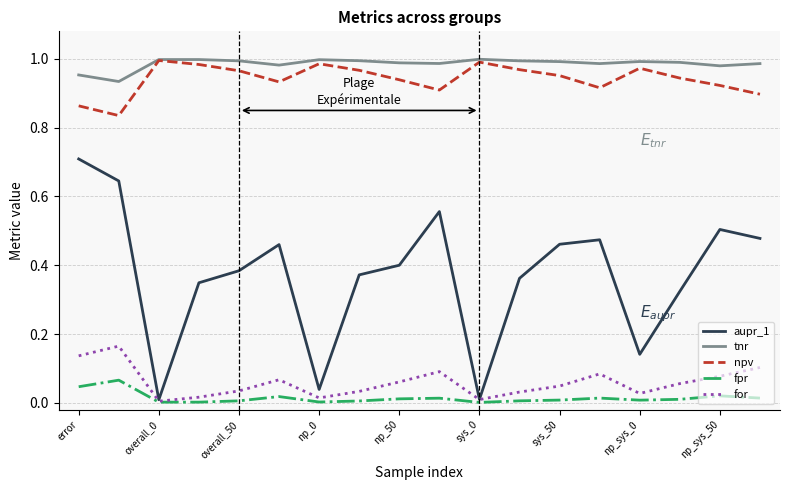

Which series has the widest spread of values?

aupr_1